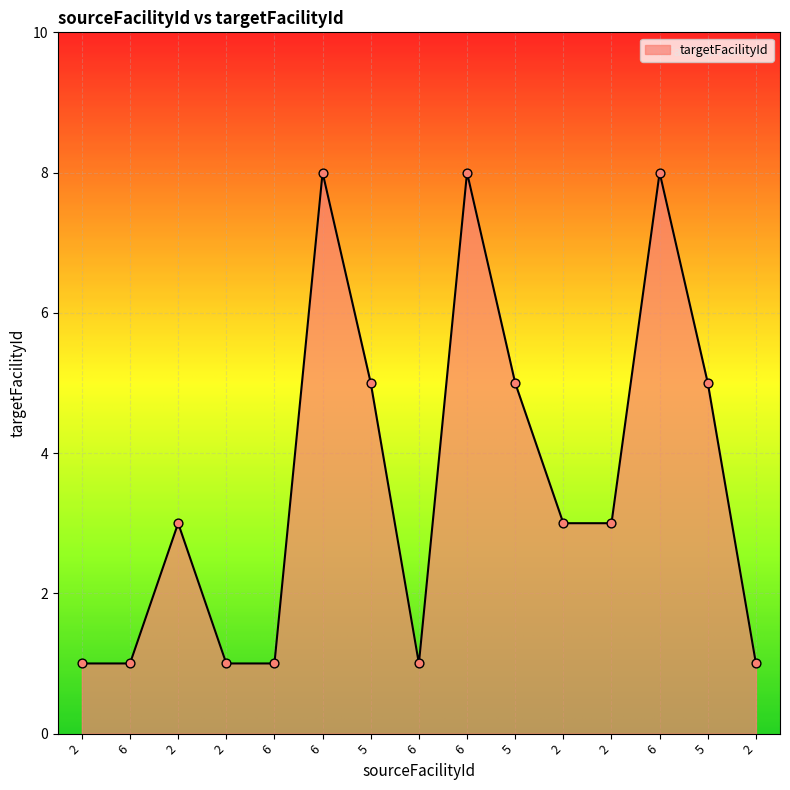

Which has a higher value, 6 or 6?

6